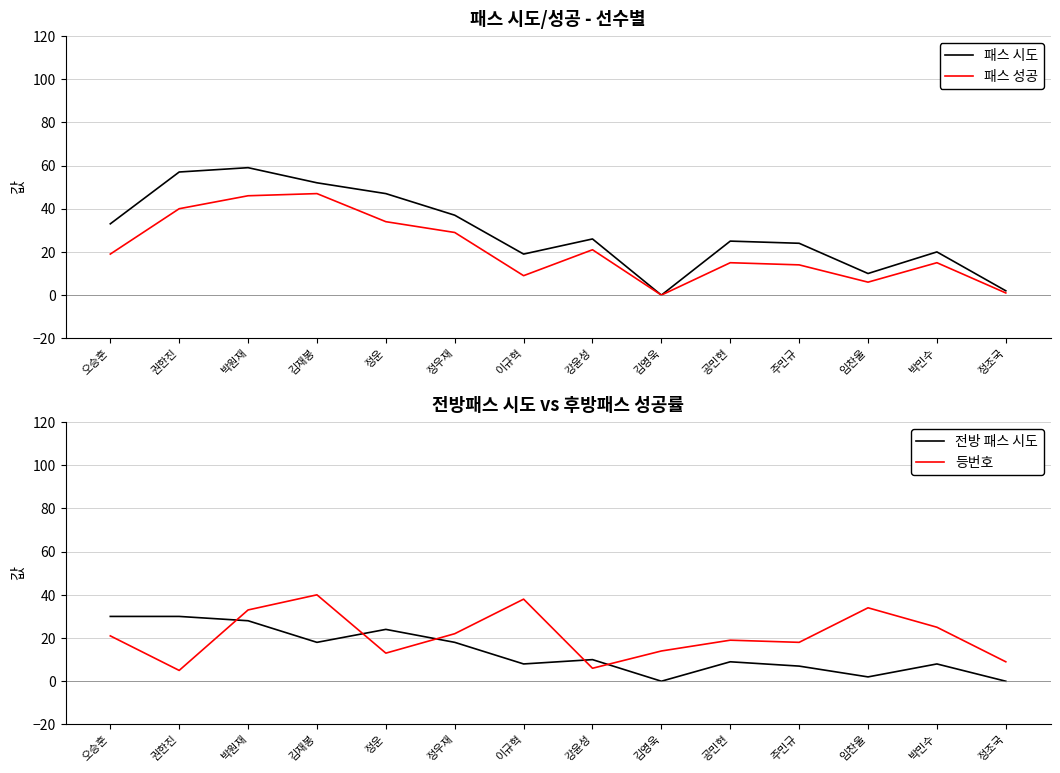

In 패스 성공, how many points are lower than both neighbors (excluding endpoints)?

3